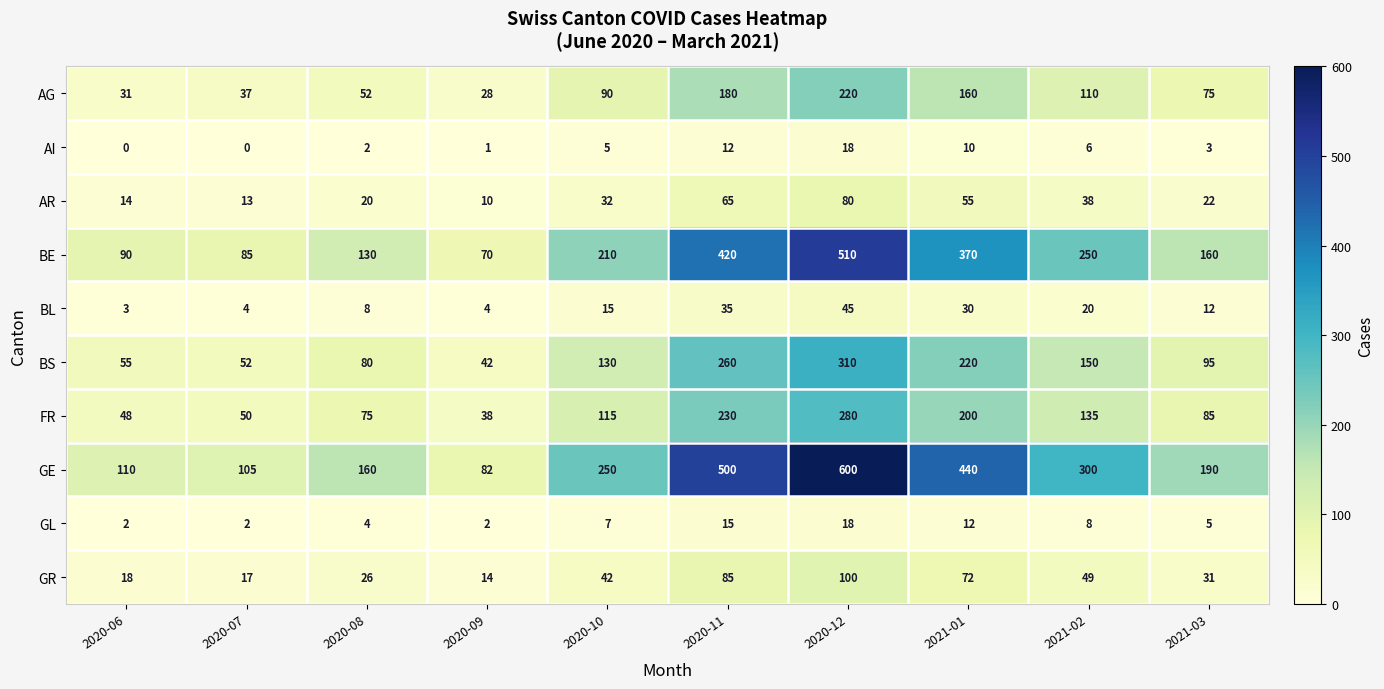

At which label does GE reach its peak?

2020-12